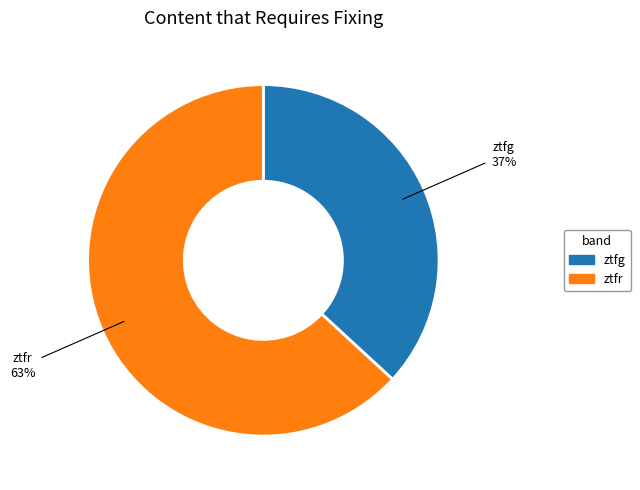

Does ztfg represent more than half of the total?

No